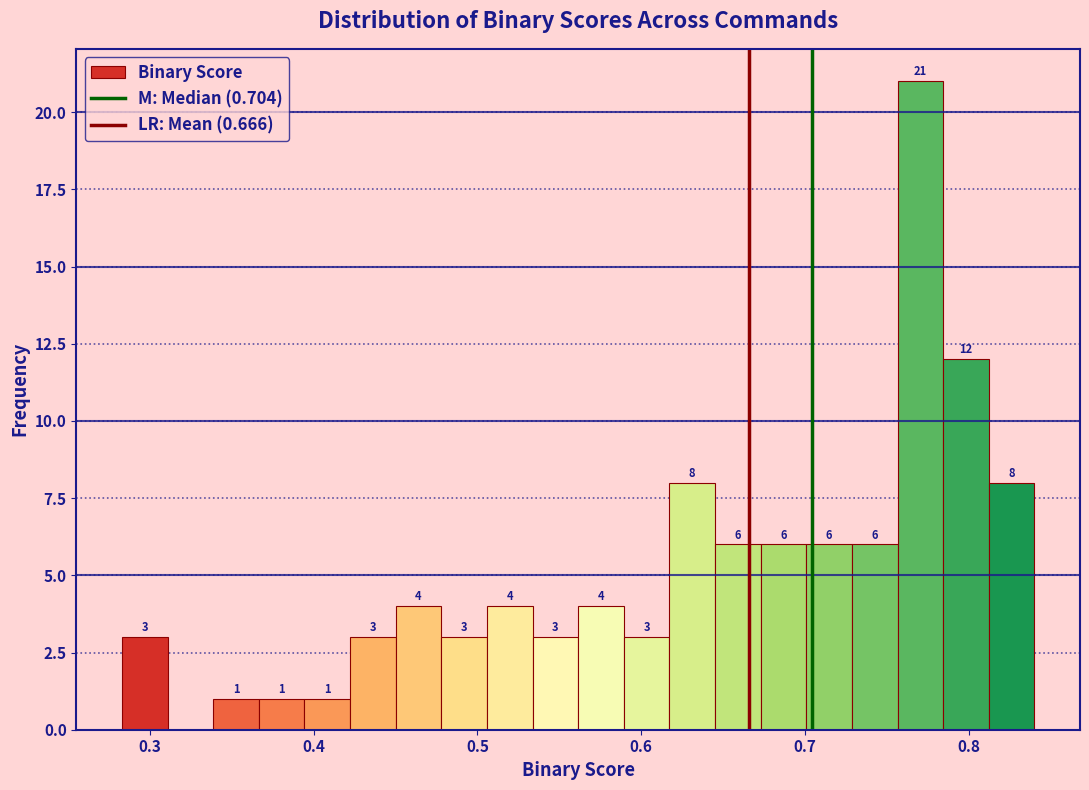

Around what value on the x-axis is the tallest bar? Give the approximate position of its centre, as read against the axis.

0.77